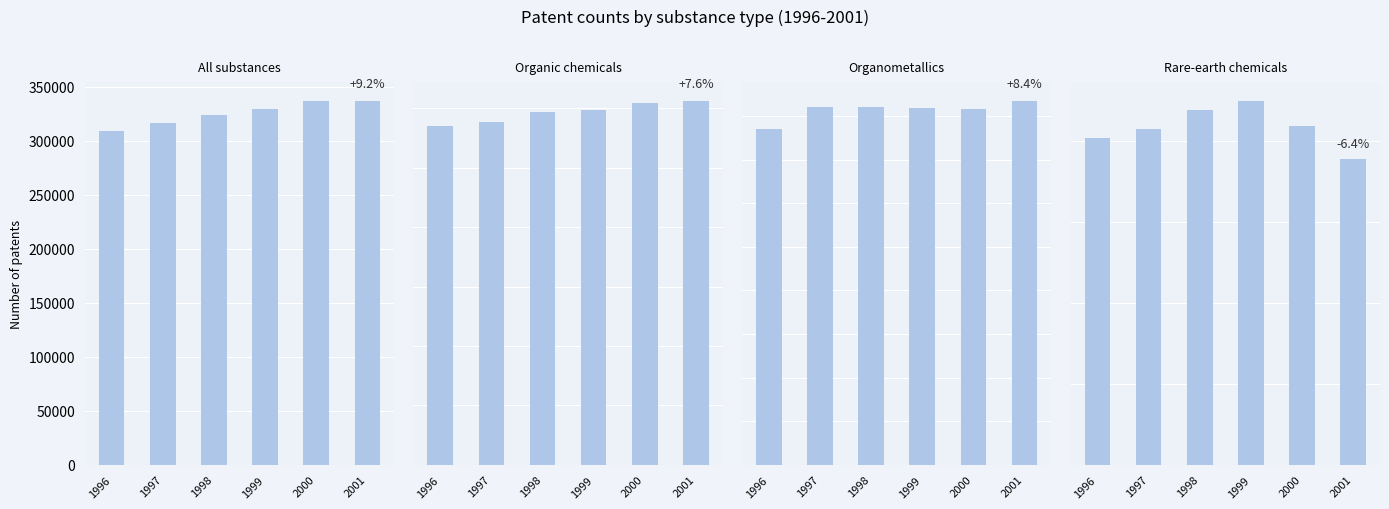

How many distinct data groups are displayed?

4